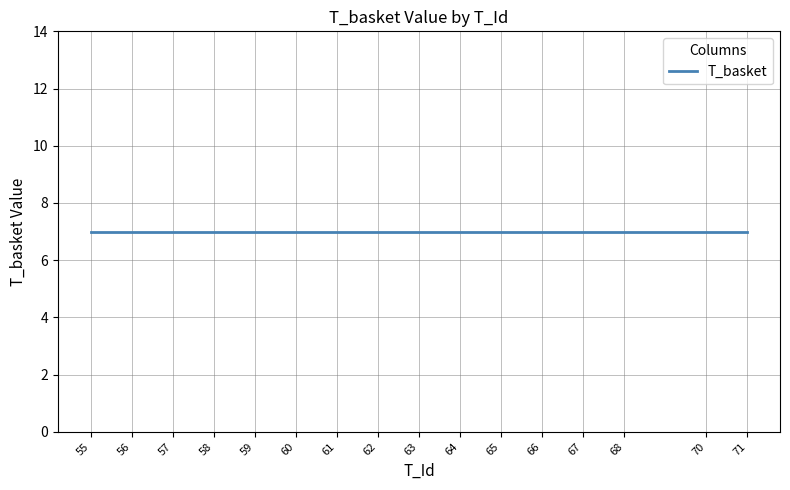

The T_Id series shows 65 at 65. True or false?

True